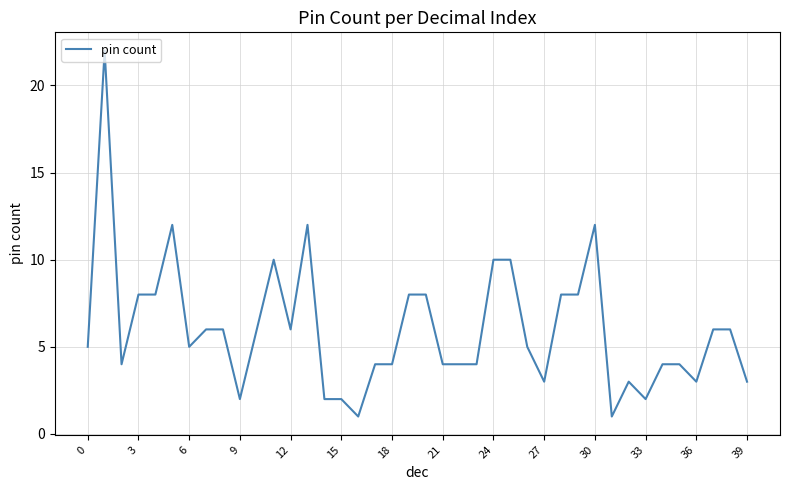

How many categories are shown in the chart?

40